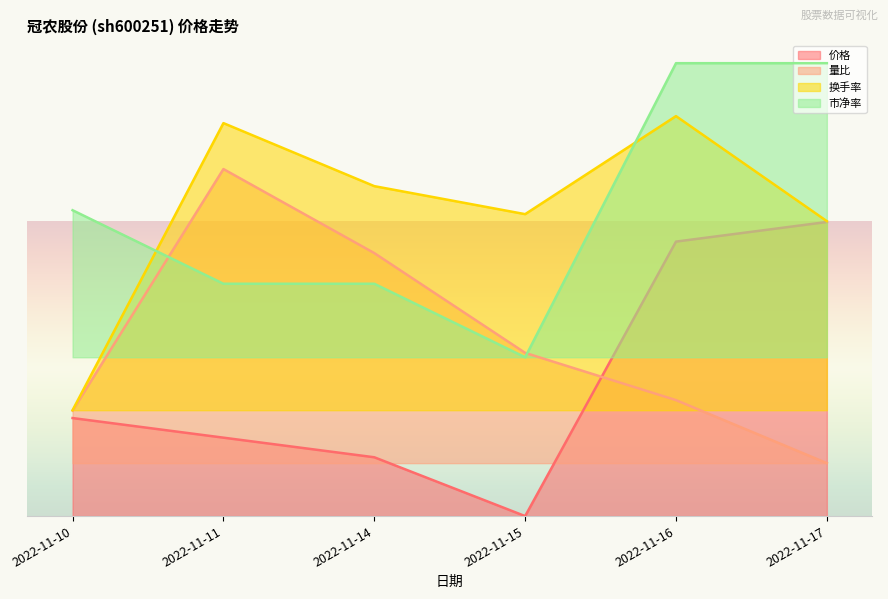

Which series has the largest total across all categories?

市净率